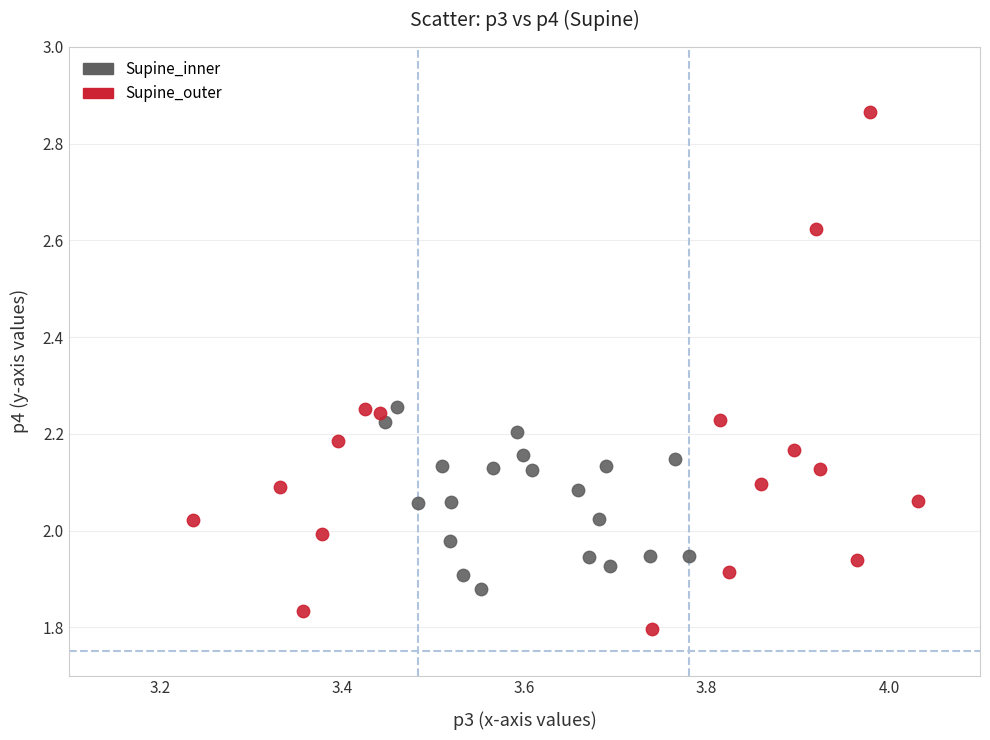

Which series has the largest Y range (max minus min)?

Supine_outer